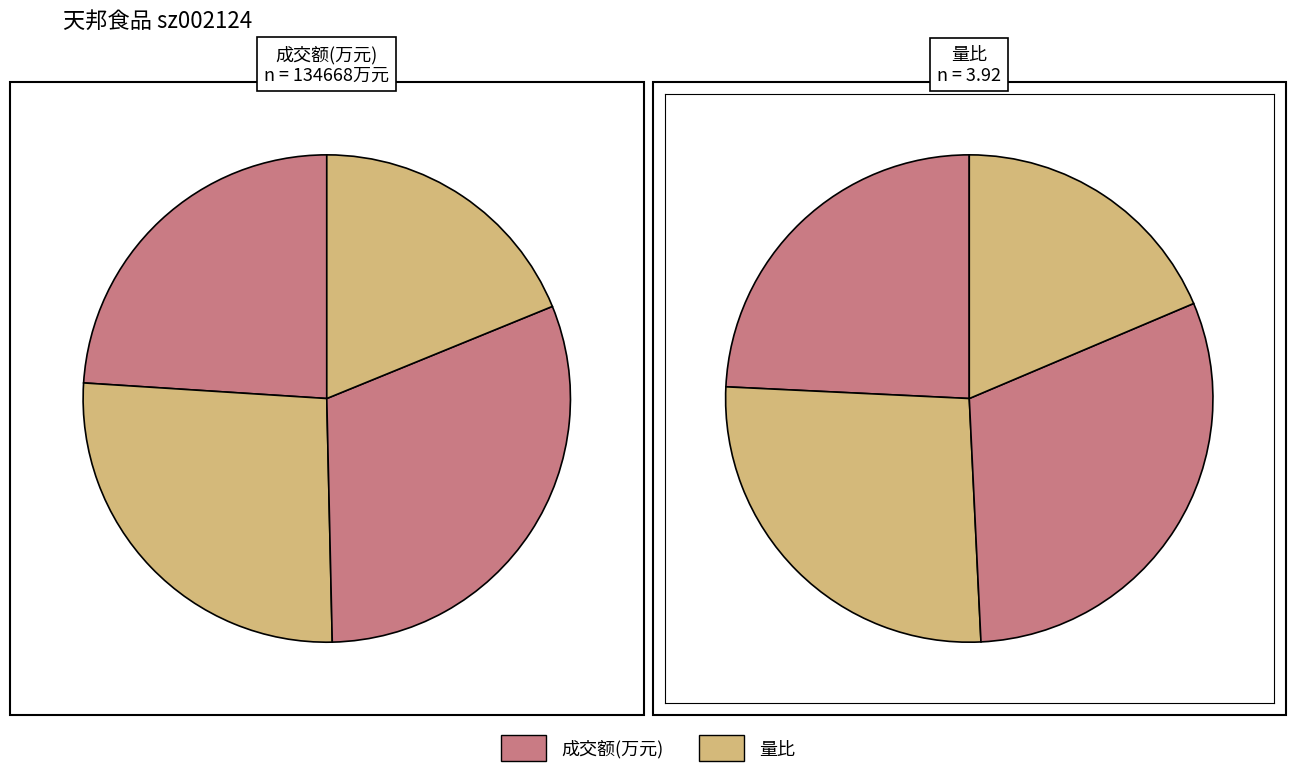

Does any single category account for the majority?

No